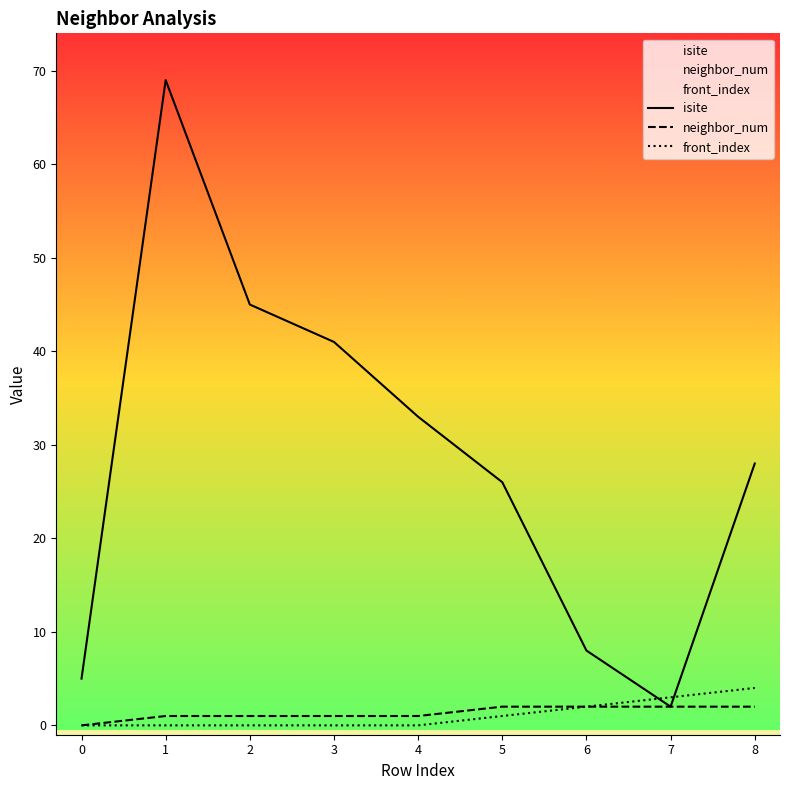

What is the difference between the highest and lowest values at 4?

33